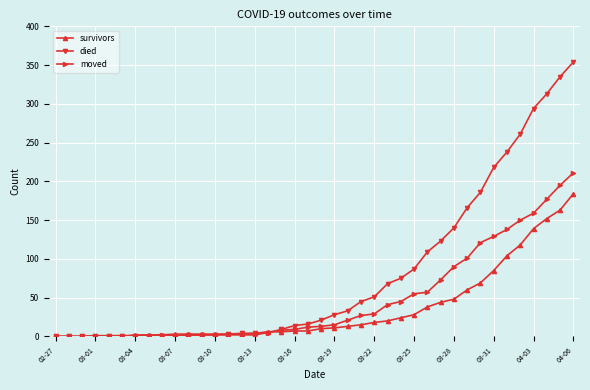

Which series has the largest range (max minus min)?

died